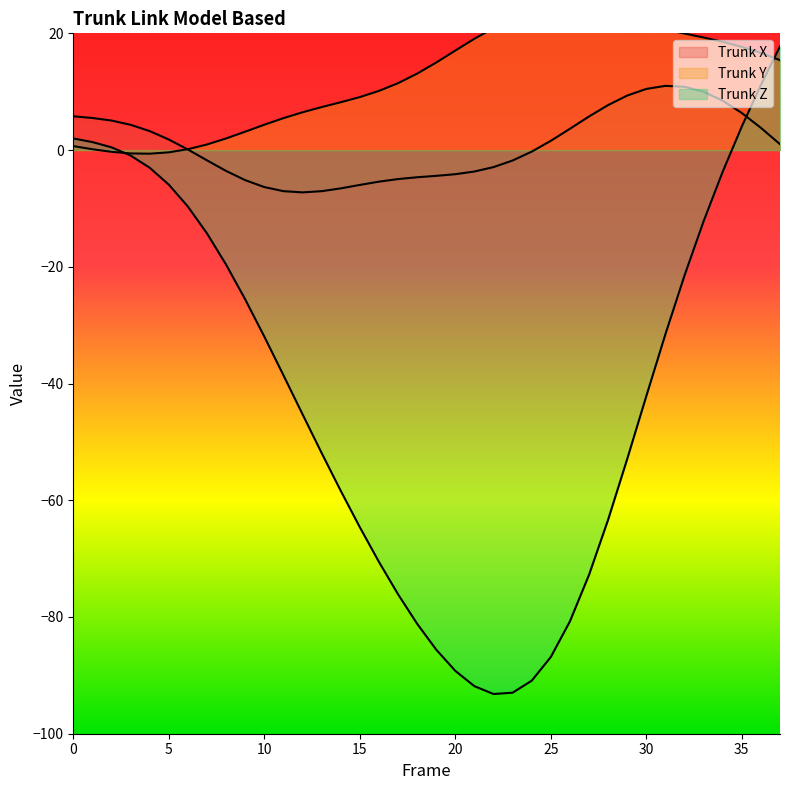

How many times do Trunk Y and Trunk X cross each other?

1